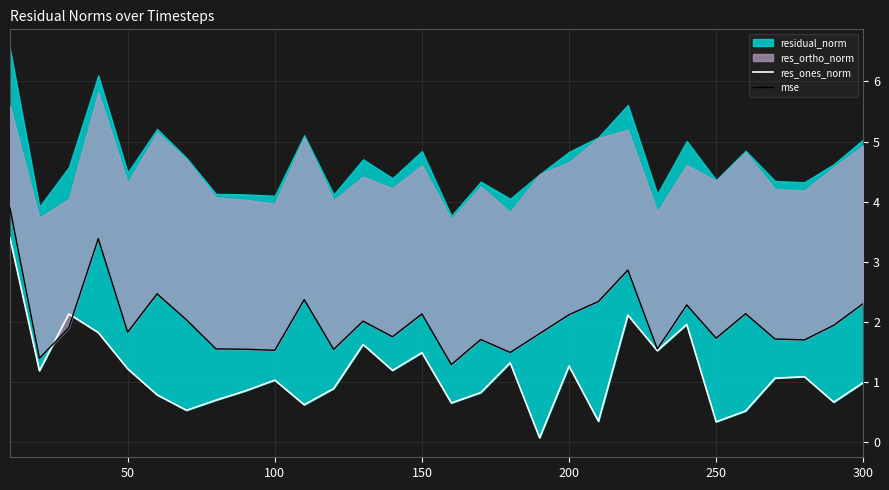

What is the difference between the maximum and second lowest values in the mse series?

2.5